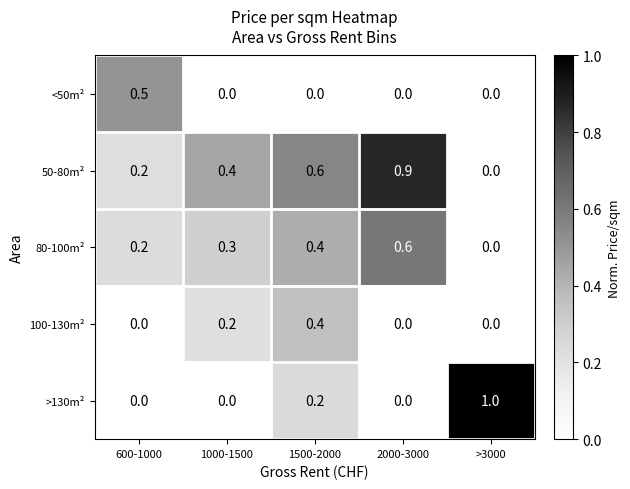

What is the difference between the highest and lowest values at 1500-2000?

0.6